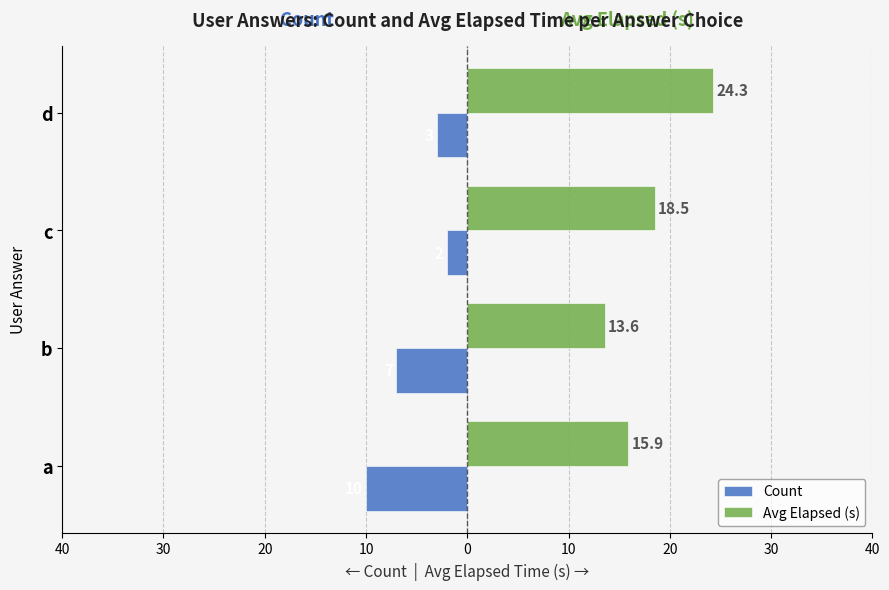

What are all the series names shown in the legend?

Count, Avg Elapsed (s)